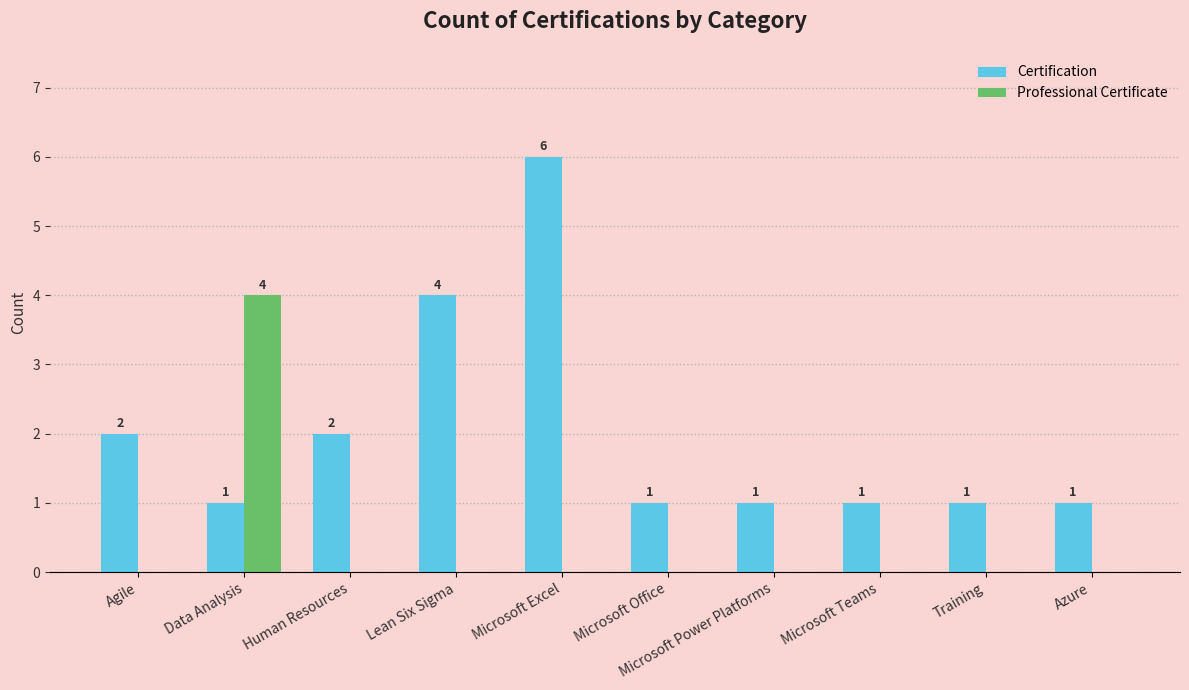

The Certification series shows 2 at Human Resources. True or false?

True